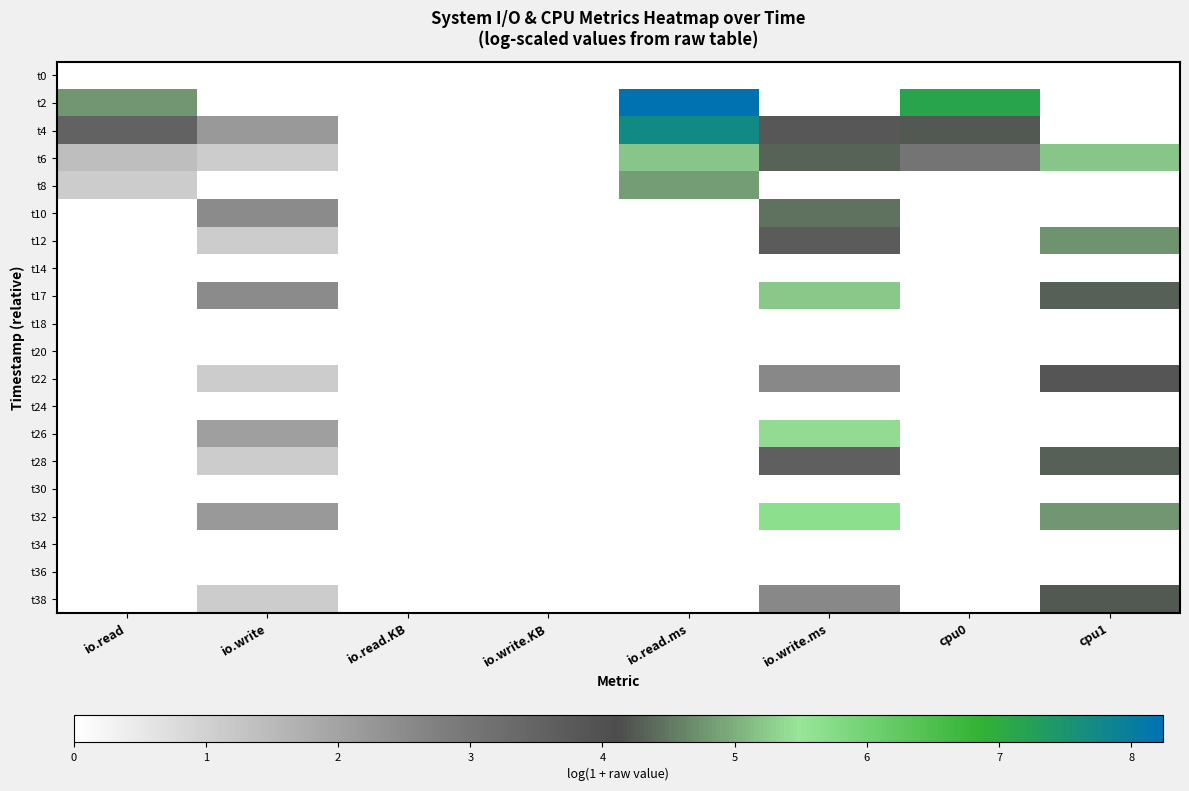

Reading left to right, list all the values displayed in this chart.

t0: io.read=0.0	io.write=0.0	io.read.KB=0.0	io.write.KB=0.0	io.read.ms=0.0	io.write.ms=0.0	cpu0=0.0	cpu1=0.0
t2: io.read=4.8	io.write=0.0	io.read.KB=0.0	io.write.KB=0.0	io.read.ms=8.2	io.write.ms=0.0	cpu0=7.1	cpu1=0.0
t4: io.read=3.5	io.write=2.2	io.read.KB=0.0	io.write.KB=0.0	io.read.ms=7.7	io.write.ms=3.8	cpu0=4.2	cpu1=0.0
t6: io.read=1.4	io.write=1.1	io.read.KB=0.0	io.write.KB=0.0	io.read.ms=5.2	io.write.ms=4.3	cpu0=3.0	cpu1=5.2
t8: io.read=1.1	io.write=0.0	io.read.KB=0.0	io.write.KB=0.0	io.read.ms=4.8	io.write.ms=0.0	cpu0=0.0	cpu1=0.0
t10: io.read=0.0	io.write=2.5	io.read.KB=0.0	io.write.KB=0.0	io.read.ms=0.0	io.write.ms=4.4	cpu0=0.0	cpu1=0.0
t12: io.read=0.0	io.write=1.1	io.read.KB=0.0	io.write.KB=0.0	io.read.ms=0.0	io.write.ms=3.7	cpu0=0.0	cpu1=4.8
t14: io.read=0.0	io.write=0.0	io.read.KB=0.0	io.write.KB=0.0	io.read.ms=0.0	io.write.ms=0.0	cpu0=0.0	cpu1=0.0
t17: io.read=0.0	io.write=2.5	io.read.KB=0.0	io.write.KB=0.0	io.read.ms=0.0	io.write.ms=5.2	cpu0=0.0	cpu1=4.3
t18: io.read=0.0	io.write=0.0	io.read.KB=0.0	io.write.KB=0.0	io.read.ms=0.0	io.write.ms=0.0	cpu0=0.0	cpu1=0.0
t20: io.read=0.0	io.write=0.0	io.read.KB=0.0	io.write.KB=0.0	io.read.ms=0.0	io.write.ms=0.0	cpu0=0.0	cpu1=0.0
t22: io.read=0.0	io.write=1.1	io.read.KB=0.0	io.write.KB=0.0	io.read.ms=0.0	io.write.ms=2.6	cpu0=0.0	cpu1=3.9
t24: io.read=0.0	io.write=0.0	io.read.KB=0.0	io.write.KB=0.0	io.read.ms=0.0	io.write.ms=0.0	cpu0=0.0	cpu1=0.0
t26: io.read=0.0	io.write=2.1	io.read.KB=0.0	io.write.KB=0.0	io.read.ms=0.0	io.write.ms=5.4	cpu0=0.0	cpu1=0.0
t28: io.read=0.0	io.write=1.1	io.read.KB=0.0	io.write.KB=0.0	io.read.ms=0.0	io.write.ms=3.6	cpu0=0.0	cpu1=4.3
t30: io.read=0.0	io.write=0.0	io.read.KB=0.0	io.write.KB=0.0	io.read.ms=0.0	io.write.ms=0.0	cpu0=0.0	cpu1=0.0
t32: io.read=0.0	io.write=2.2	io.read.KB=0.0	io.write.KB=0.0	io.read.ms=0.0	io.write.ms=5.6	cpu0=0.0	cpu1=4.8
t34: io.read=0.0	io.write=0.0	io.read.KB=0.0	io.write.KB=0.0	io.read.ms=0.0	io.write.ms=0.0	cpu0=0.0	cpu1=0.0
t36: io.read=0.0	io.write=0.0	io.read.KB=0.0	io.write.KB=0.0	io.read.ms=0.0	io.write.ms=0.0	cpu0=0.0	cpu1=0.0
t38: io.read=0.0	io.write=1.1	io.read.KB=0.0	io.write.KB=0.0	io.read.ms=0.0	io.write.ms=2.6	cpu0=0.0	cpu1=4.2